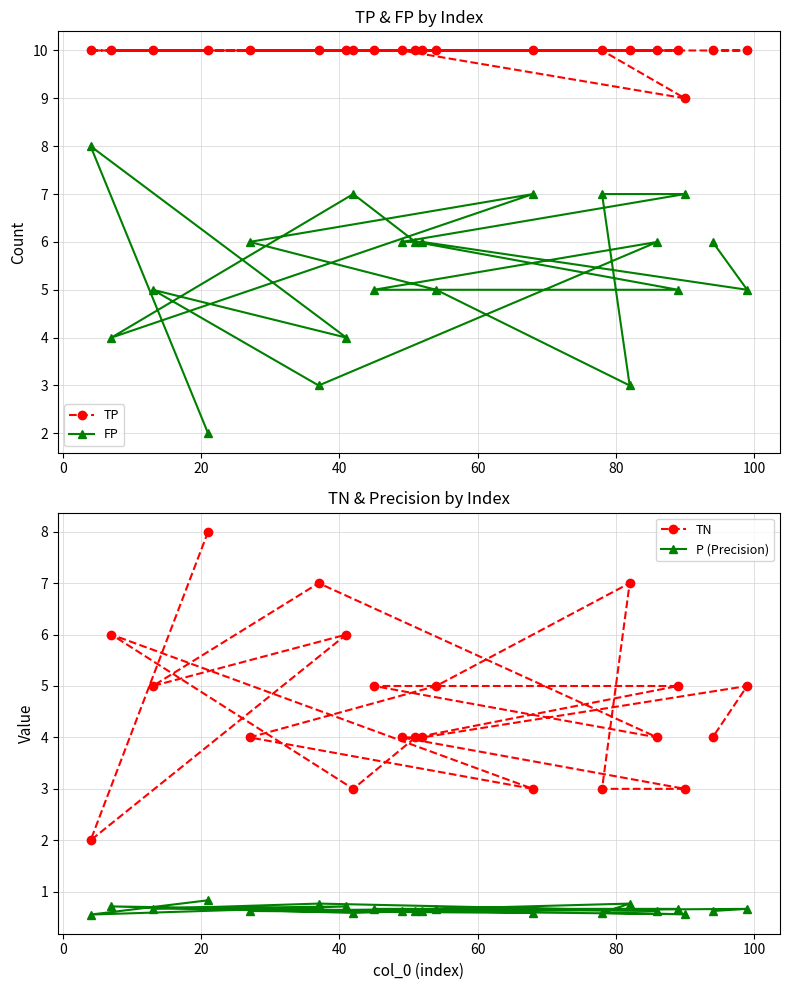

True or false: TP and P (Precision) intersect in this chart.

False